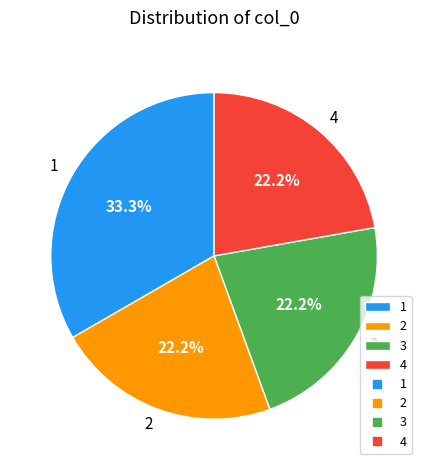

Is there a majority slice in this chart?

No